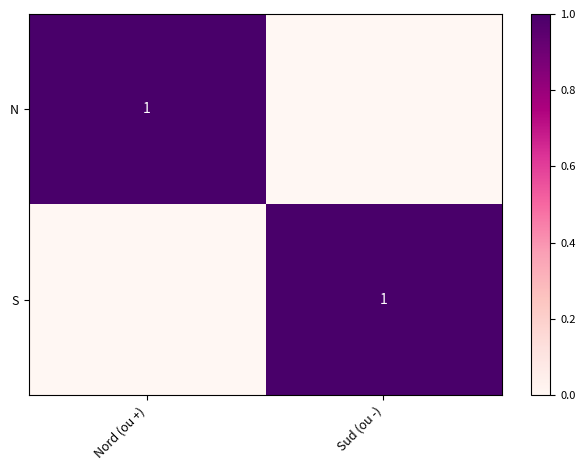

At which category is the sum across all series the highest?

Nord (ou +)